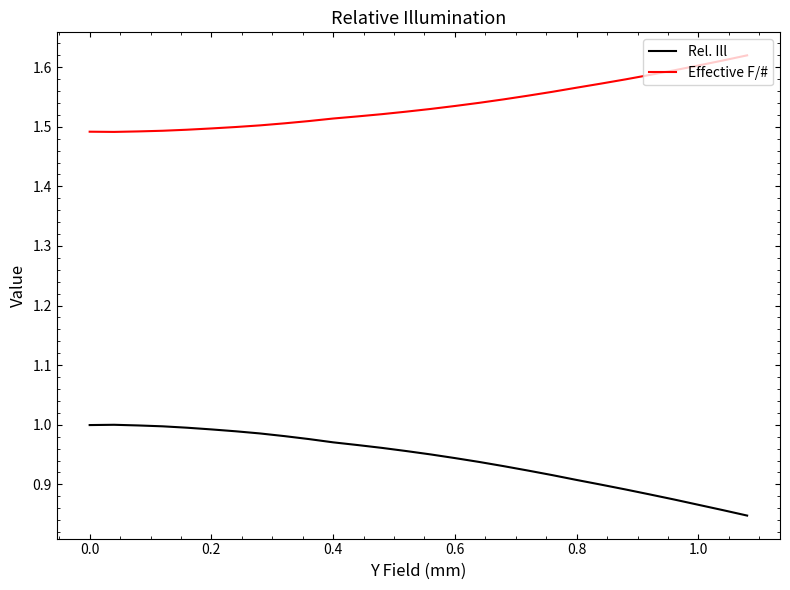

List the series in order of their peak value, highest first.

Effective F/#, Rel. Ill